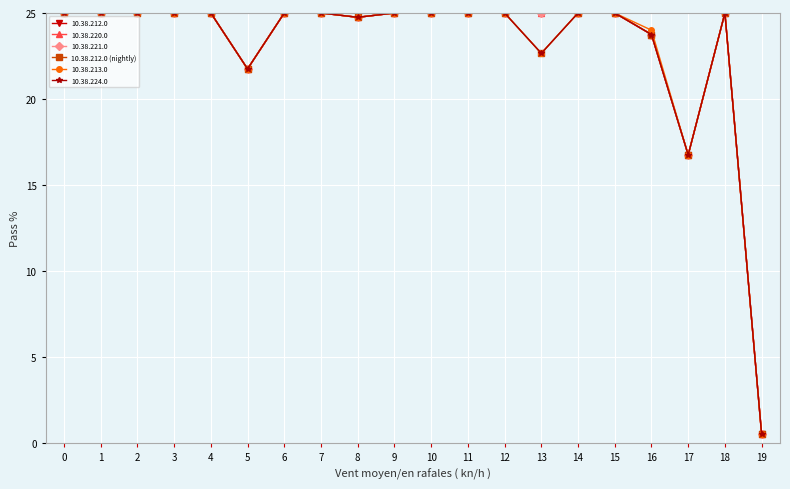

Which category has the lowest value across all series?

19